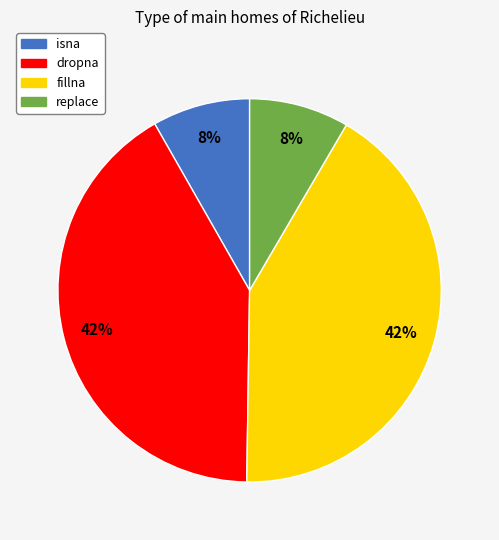

What percentage is the replace slice, to the nearest percent?

8%